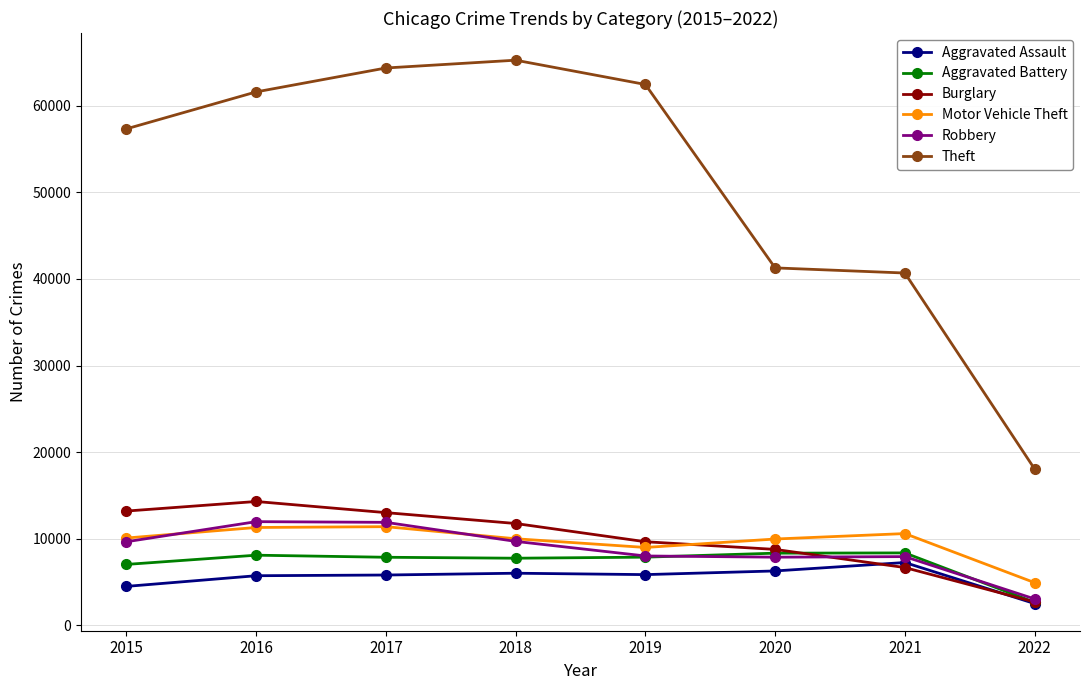

Is the value of Theft at 2019 greater than the value of Aggravated Assault at 2021?

Yes